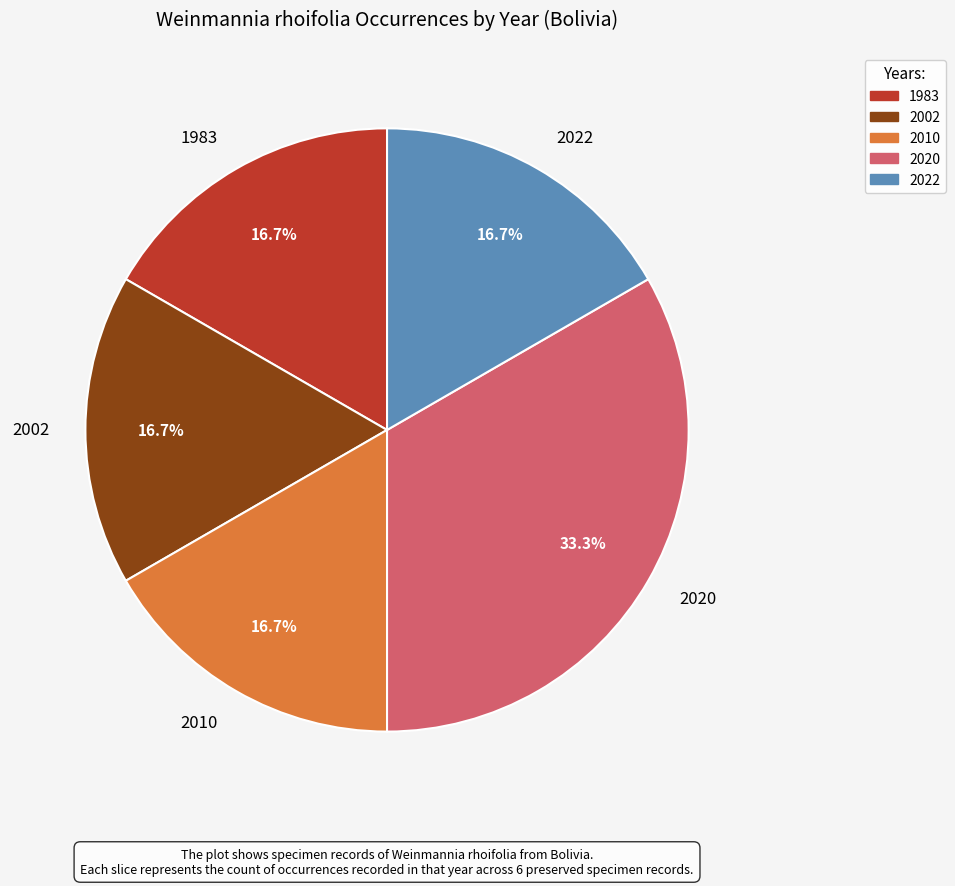

Is there a majority slice in this chart?

No